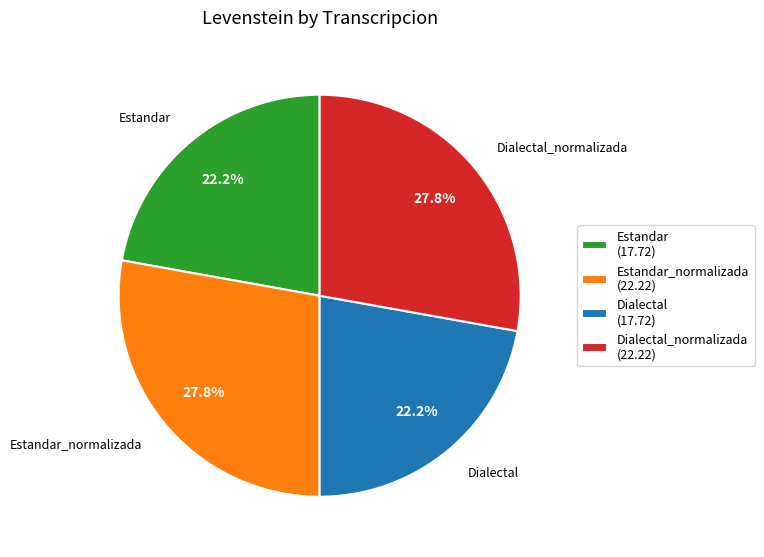

Does any single category account for the majority?

No